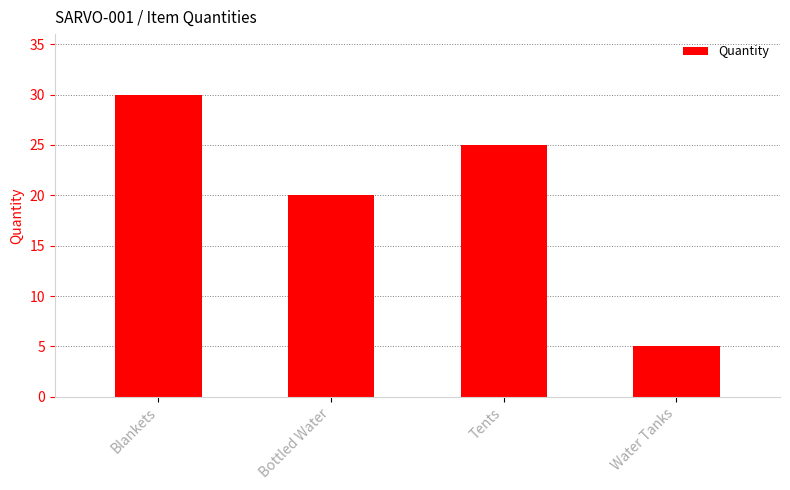

What position from the right is Bottled Water?

3